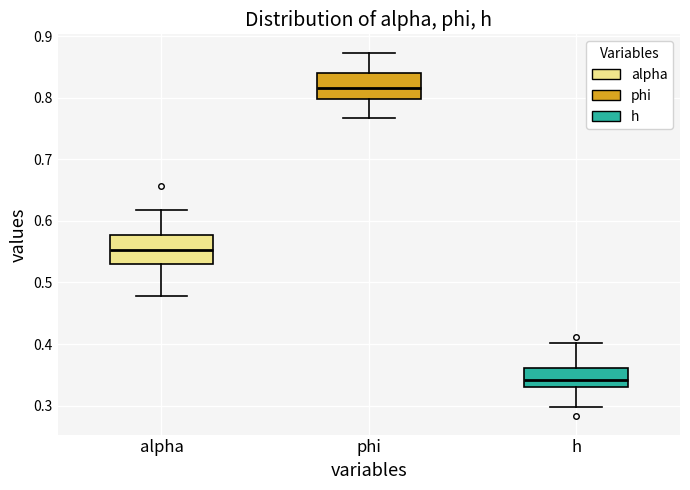

Reading left to right, transcribe this box plot: for each box, give where its median line is, the range the box spans, and where its two whiskers end, as read against the y-axis. The values are not printed on the chart, so give them approximately, as read against the axis.

alpha: median 0.55, box 0.53 to 0.58, whiskers 0.48 to 0.62
phi: median 0.82, box 0.80 to 0.84, whiskers 0.77 to 0.87
h: median 0.34, box 0.33 to 0.36, whiskers 0.30 to 0.40